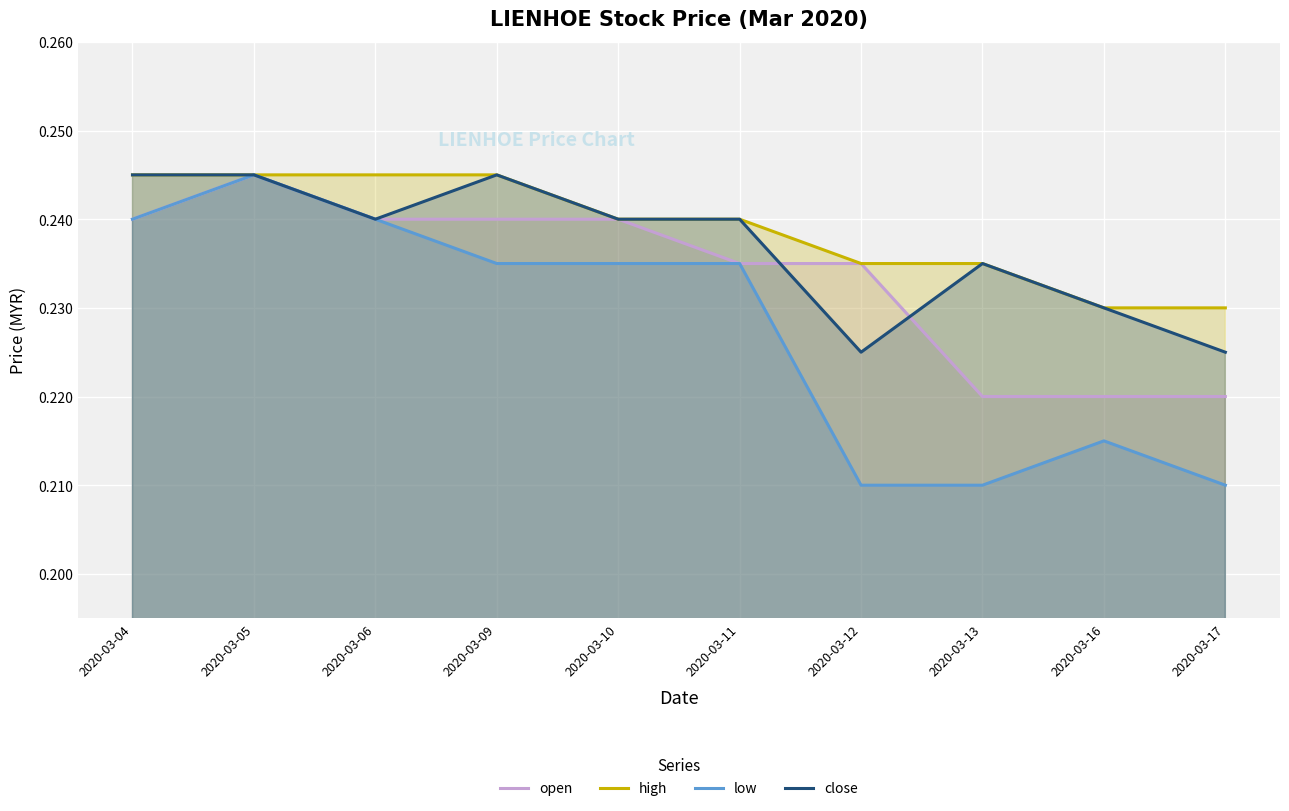

What is the minimum value shown in the chart?

0.2